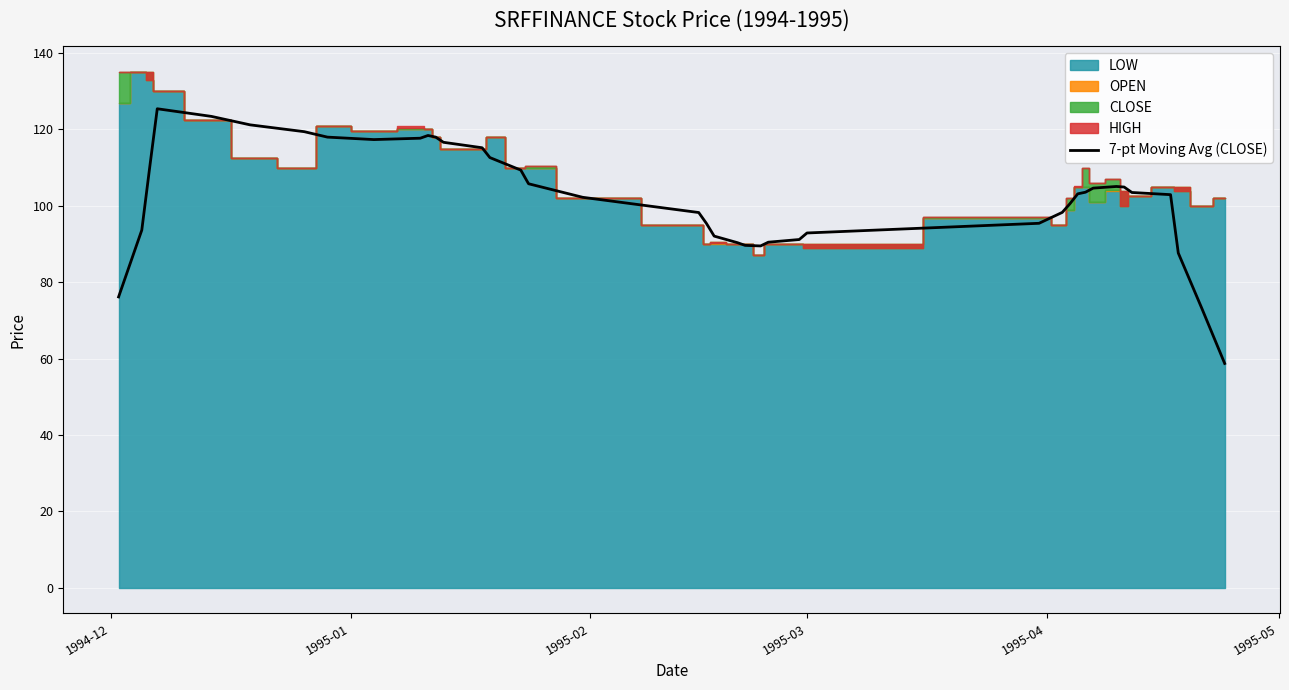

The chart shows a value of 129.1 at 21. True or false?

False